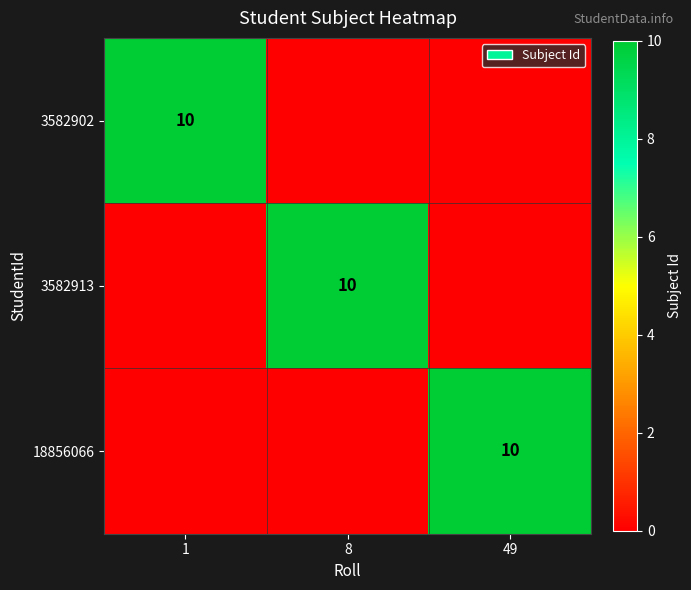

The value of 3582902 at 1 is 4. True or false?

False